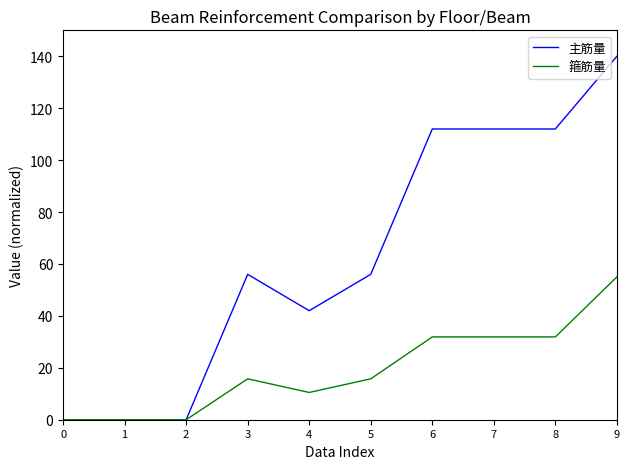

What are all the series names shown in the legend?

主筋量, 箍筋量